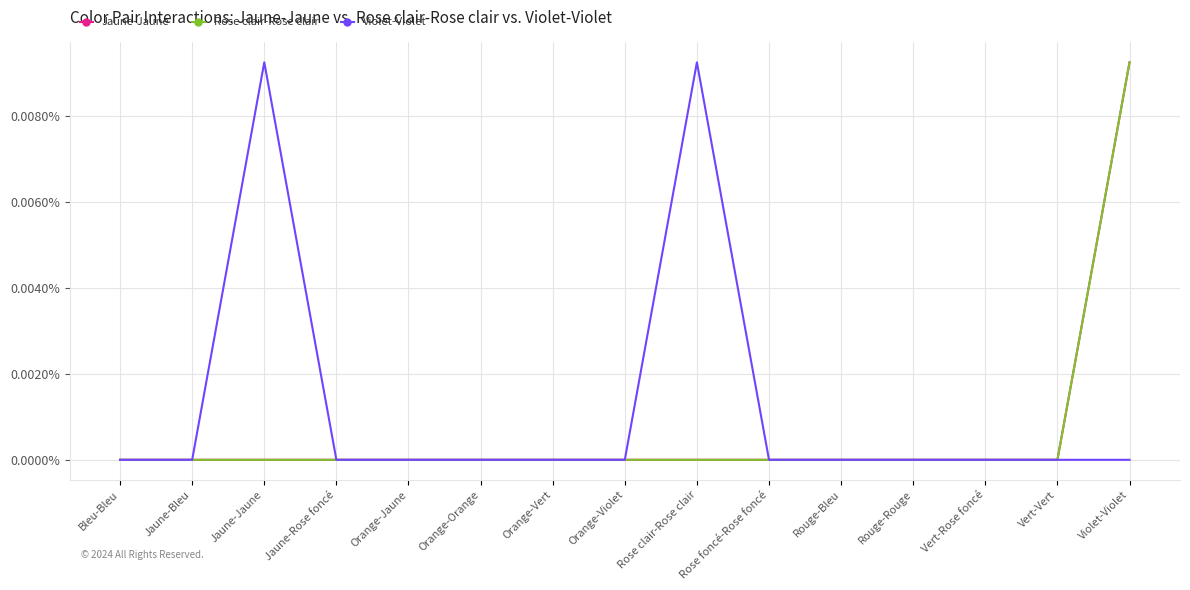

Does the chart display data point markers on the line(s)?

No